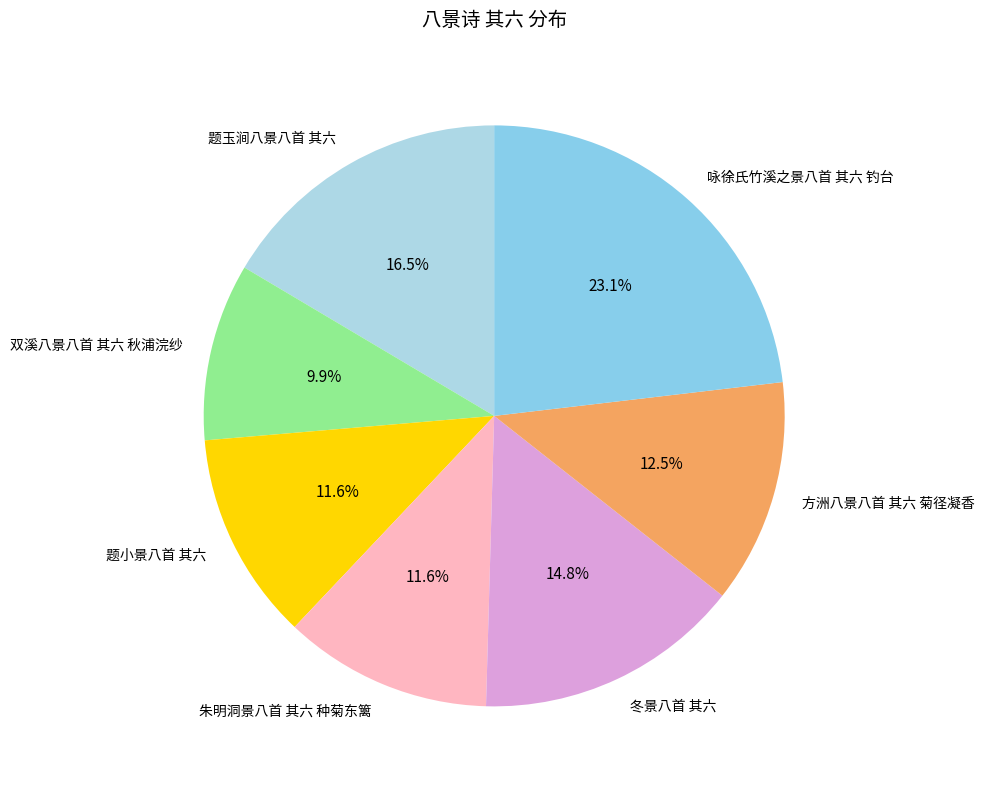

Does any single category account for the majority?

No